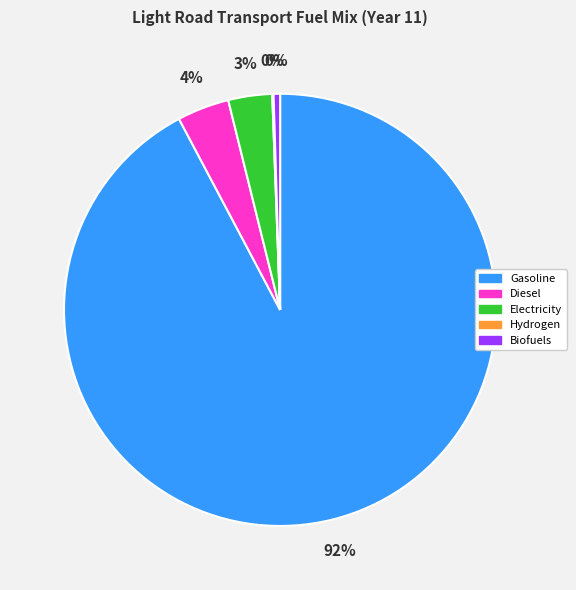

To the nearest percent, what portion does Diesel represent?

4%